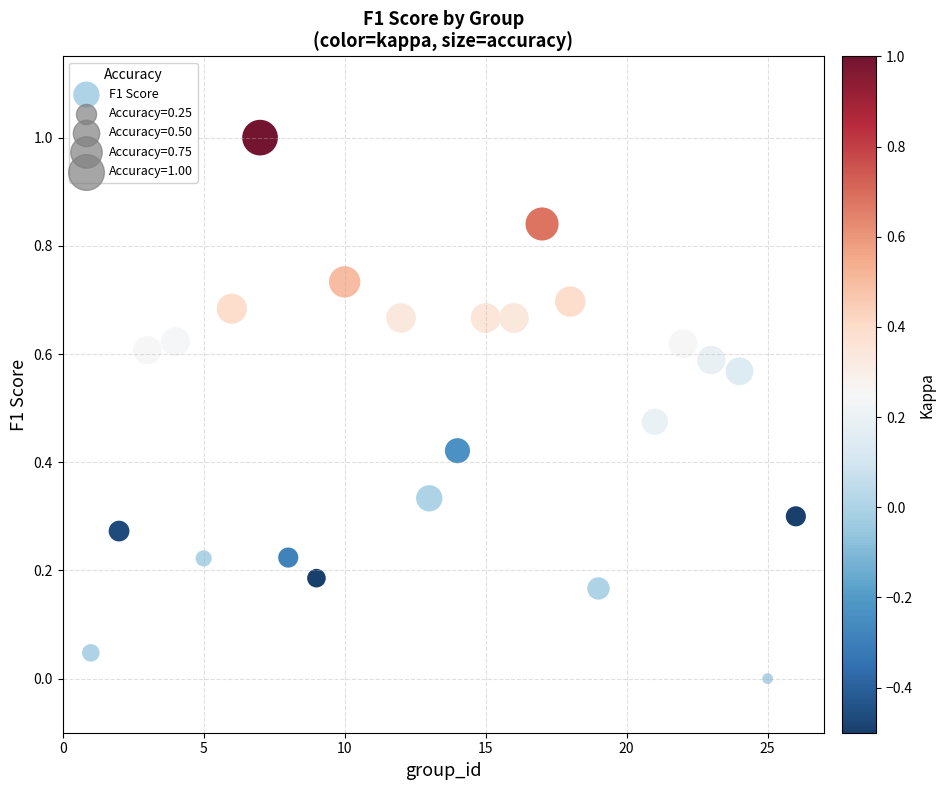

What is the range of Y values (max minus min)?

1.0